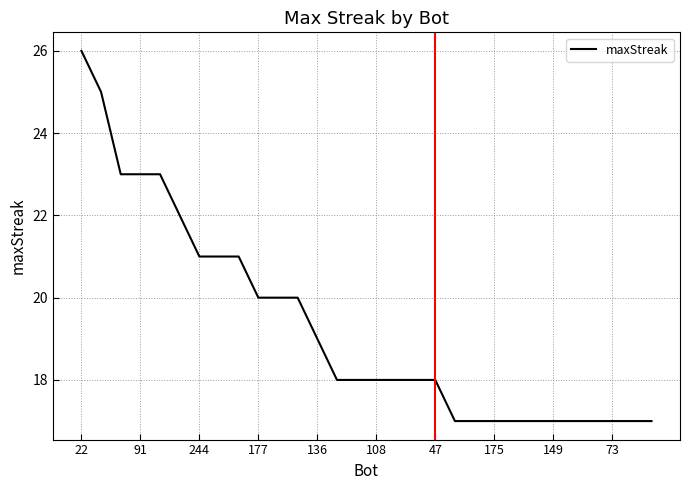

What is the minimum value shown in the chart?

17